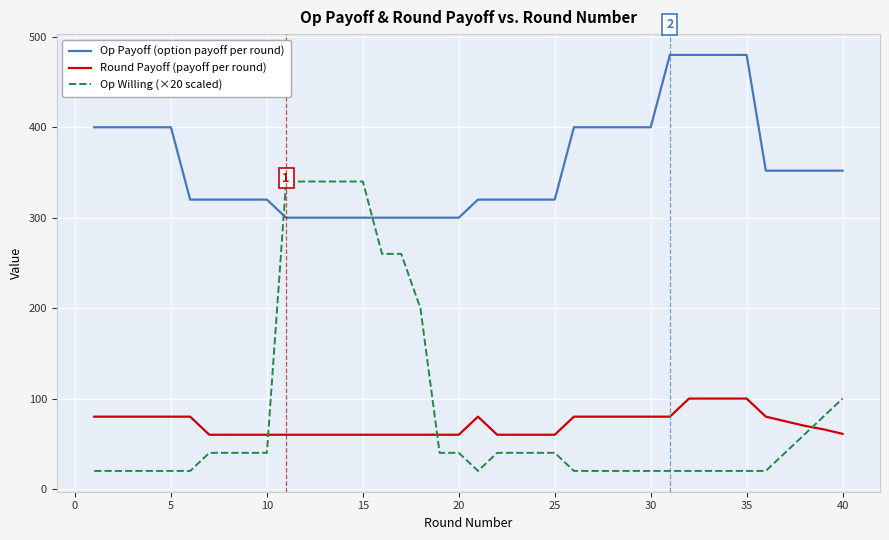

What is the difference between the maximum and minimum values in the Op Payoff (option payoff per round) series?

180